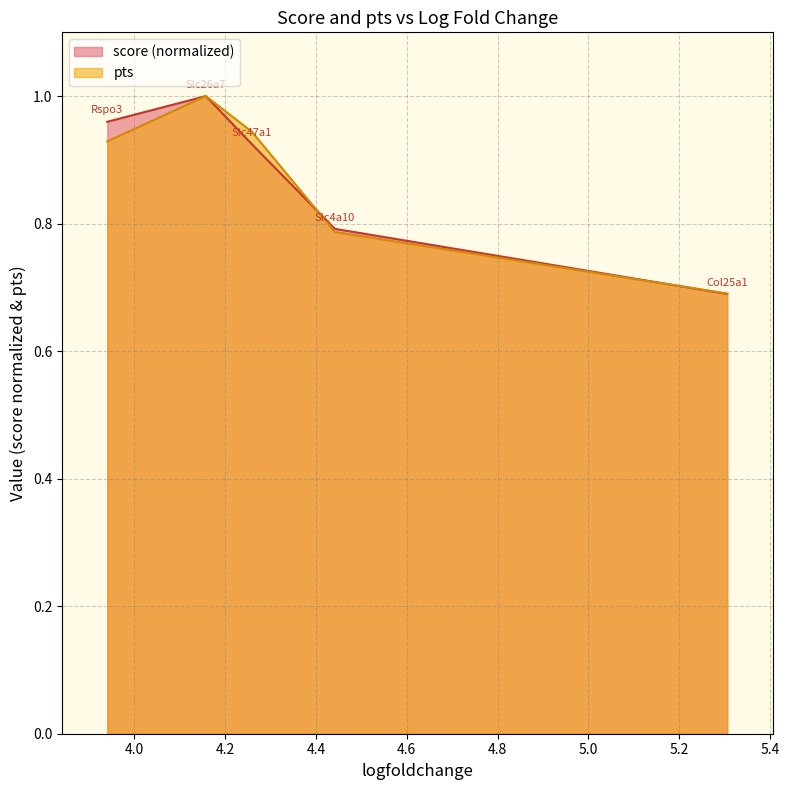

What is the highest value of the score series?

1.0